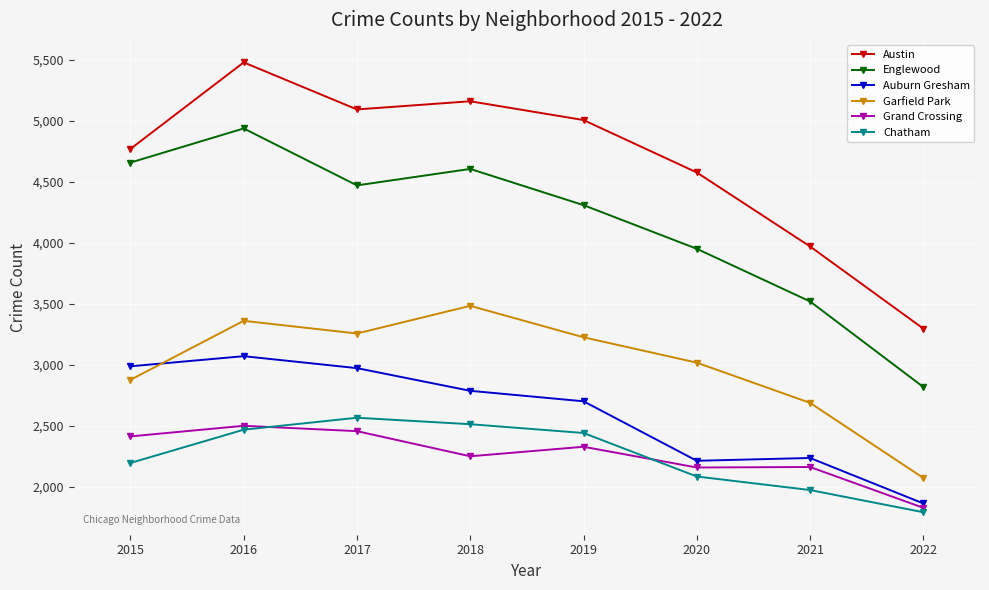

Which series changed the most between 2015 and 2021?

Englewood